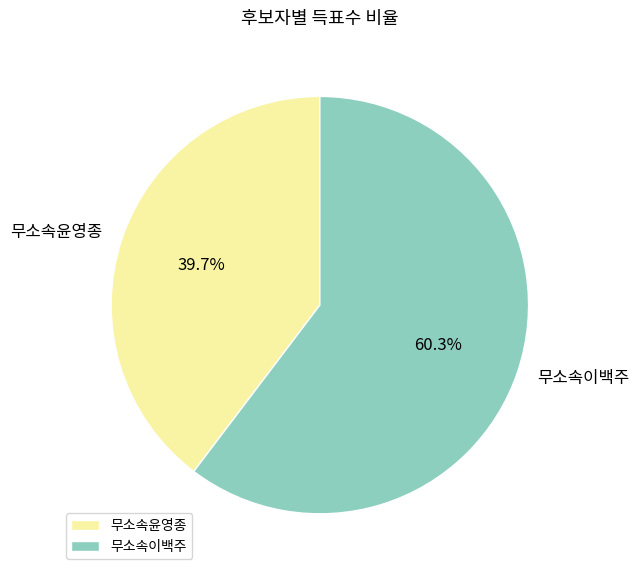

To the nearest percent, what is the combined percentage of 무소속이백주 and 무소속윤영종?

100%